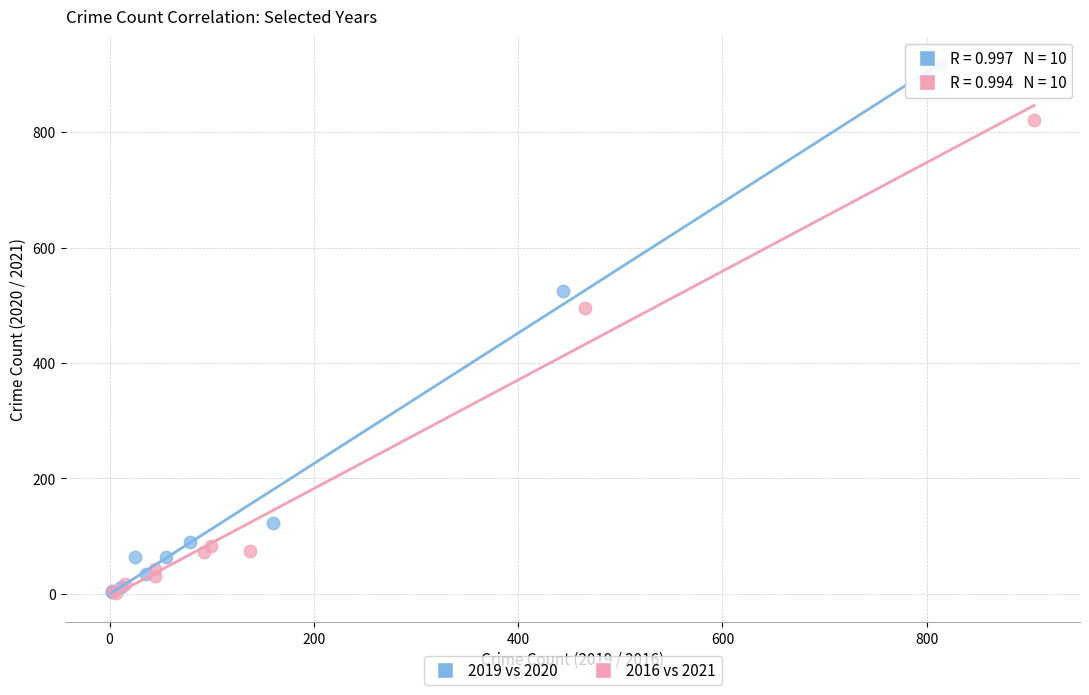

Which series reaches the maximum Y coordinate?

2019 vs 2020